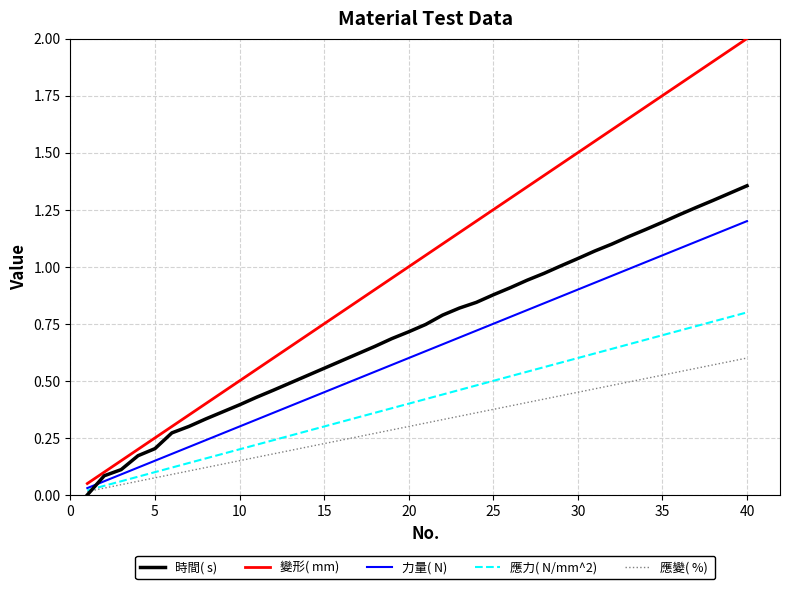

How many distinct data groups are displayed?

5